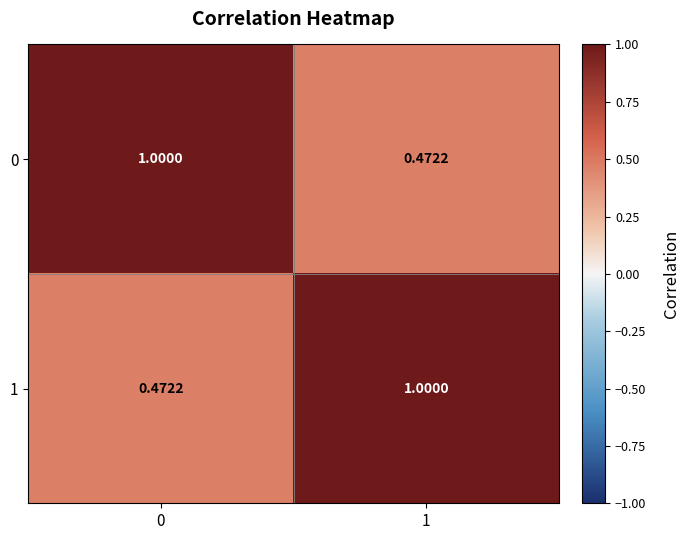

At which category is the sum across all series the highest?

1